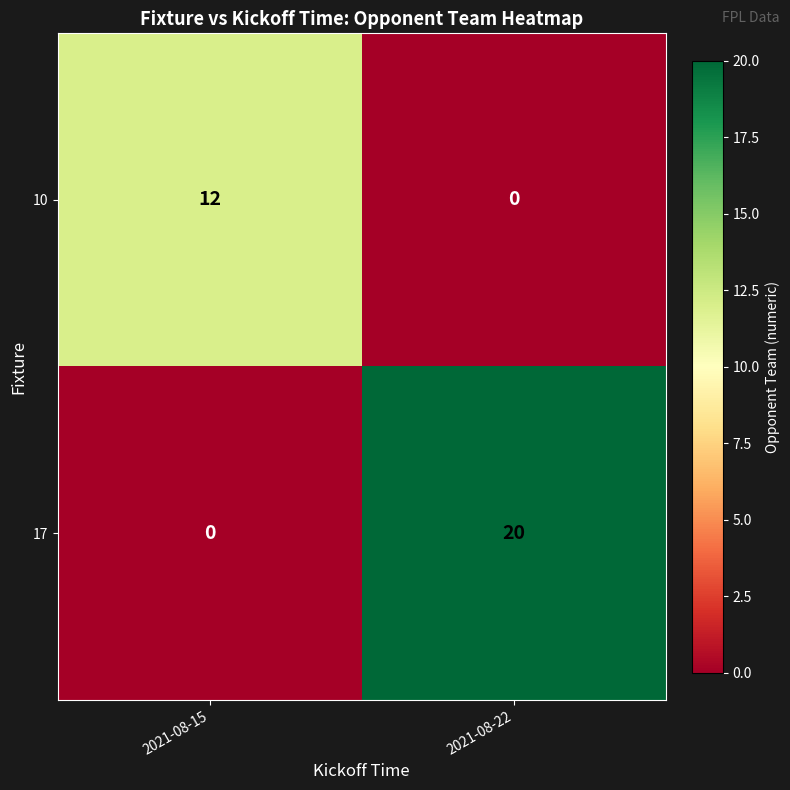

What is the total value across all series at 2021-08-15?

12